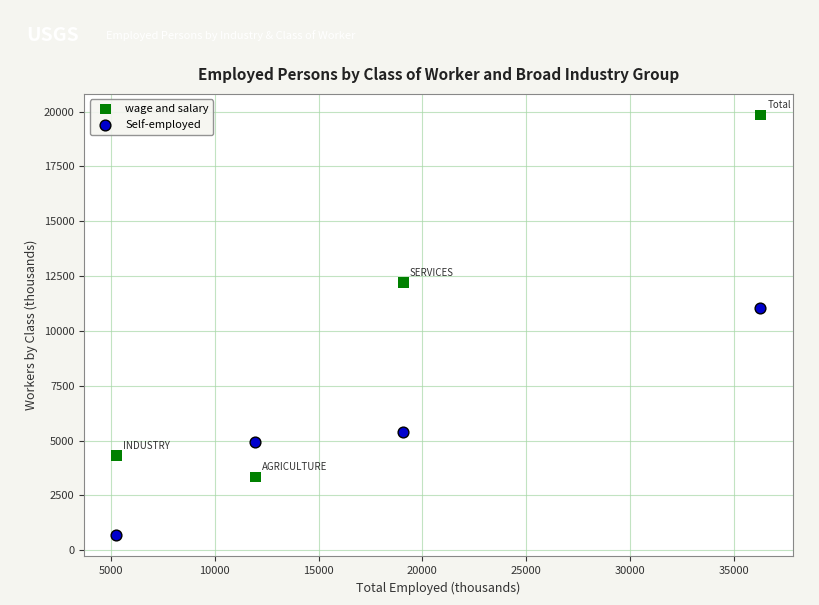

Across all data points, what is the range of X values (max minus min)?

31028.4